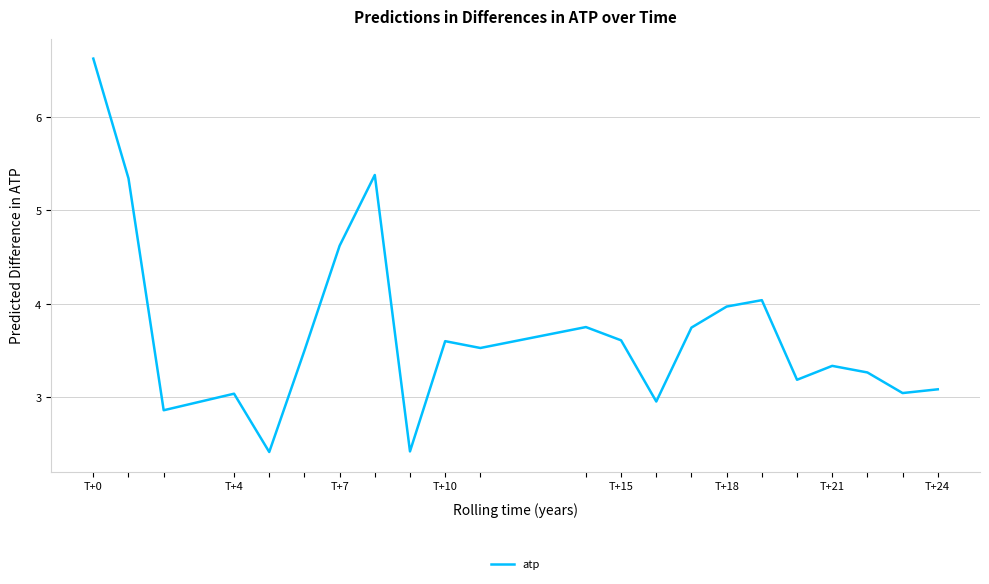

What is the minimum value shown in the chart?

2.4